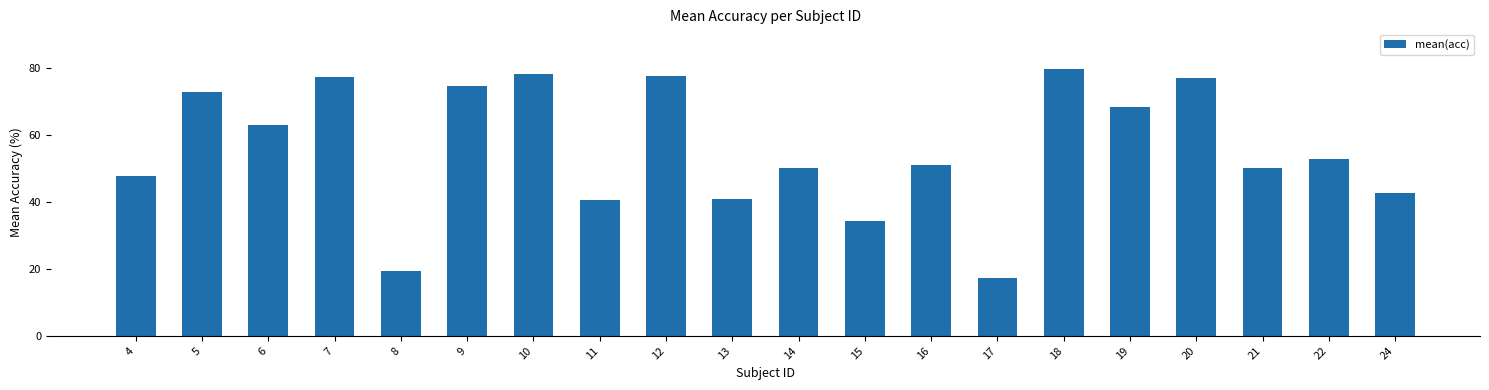

Between 19 and 21, which is larger?

19